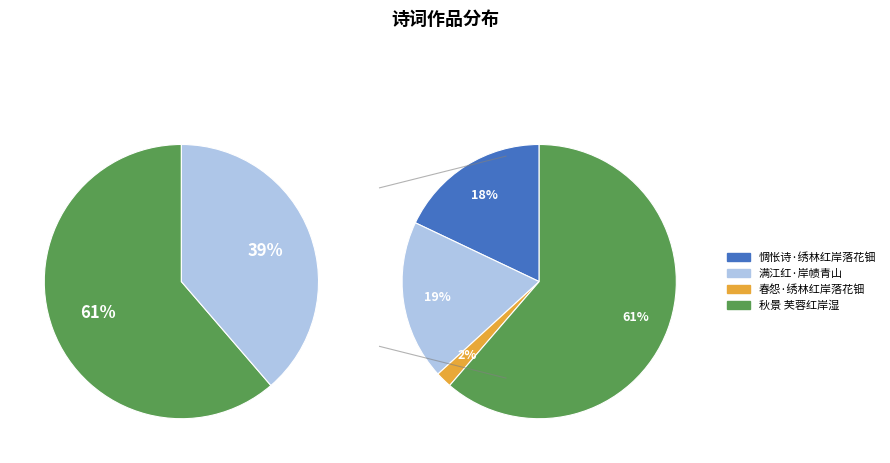

How many segments does this pie chart have?

4